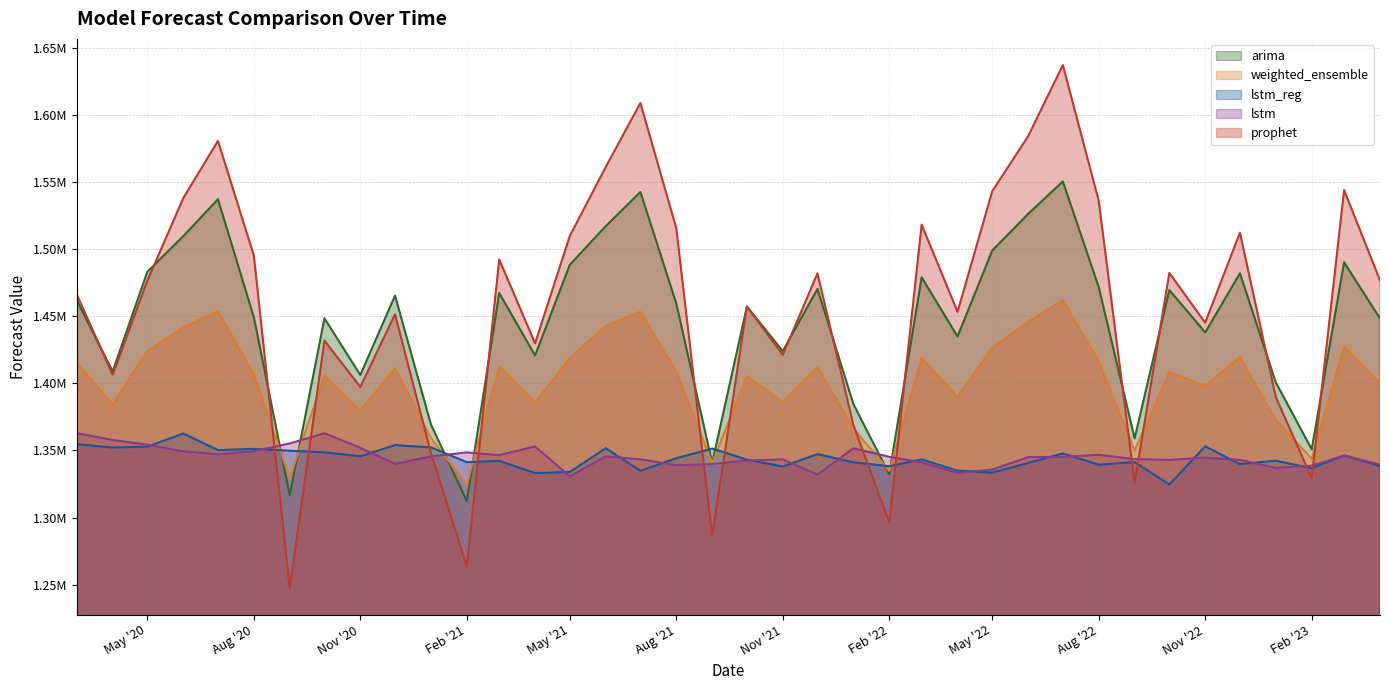

Between which two adjacent categories do prophet and weighted_ensemble first intersect?

2020-08-01 and 2020-09-01